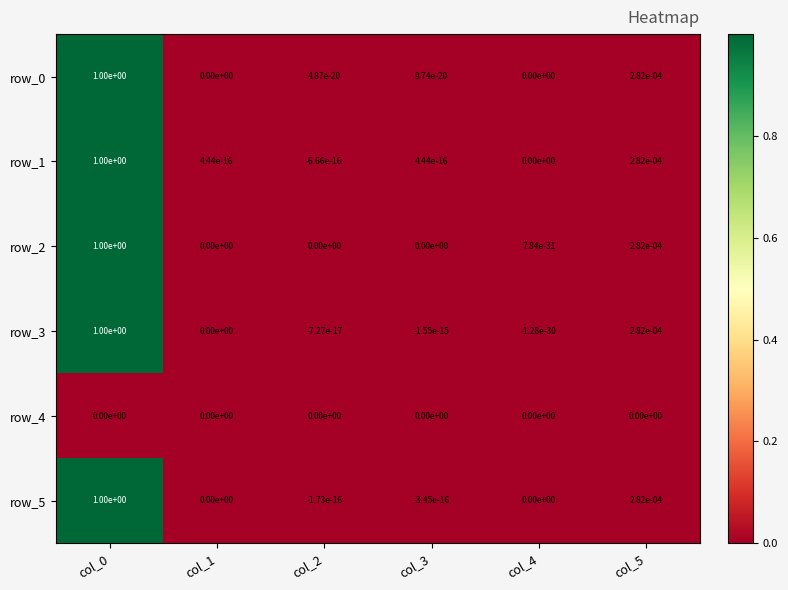

The row_3 series shows 1.0 at col_0. True or false?

True